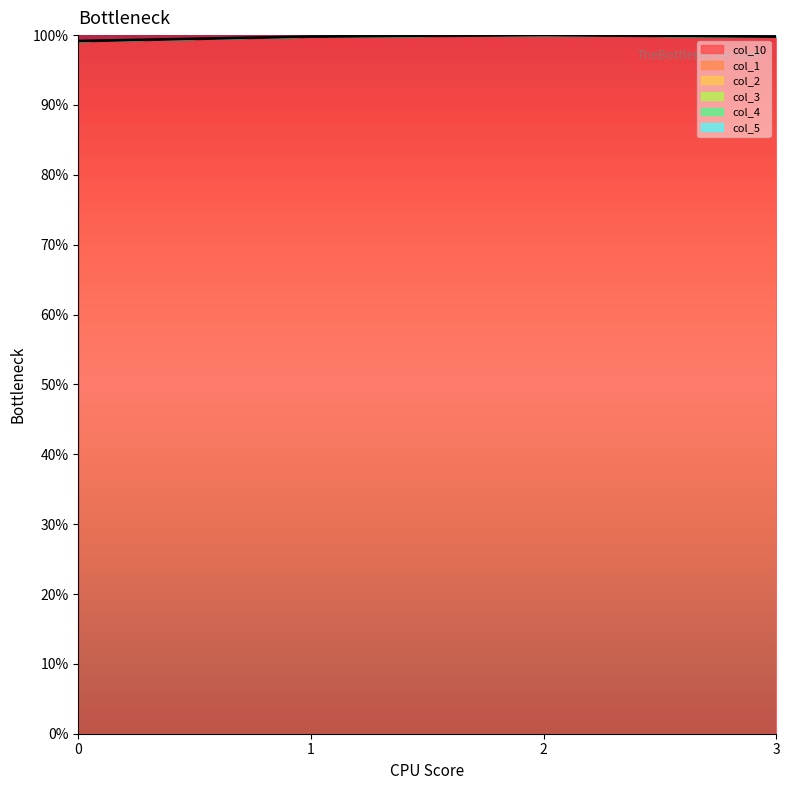

True or false: col_1 and col_4 cross at least once.

False